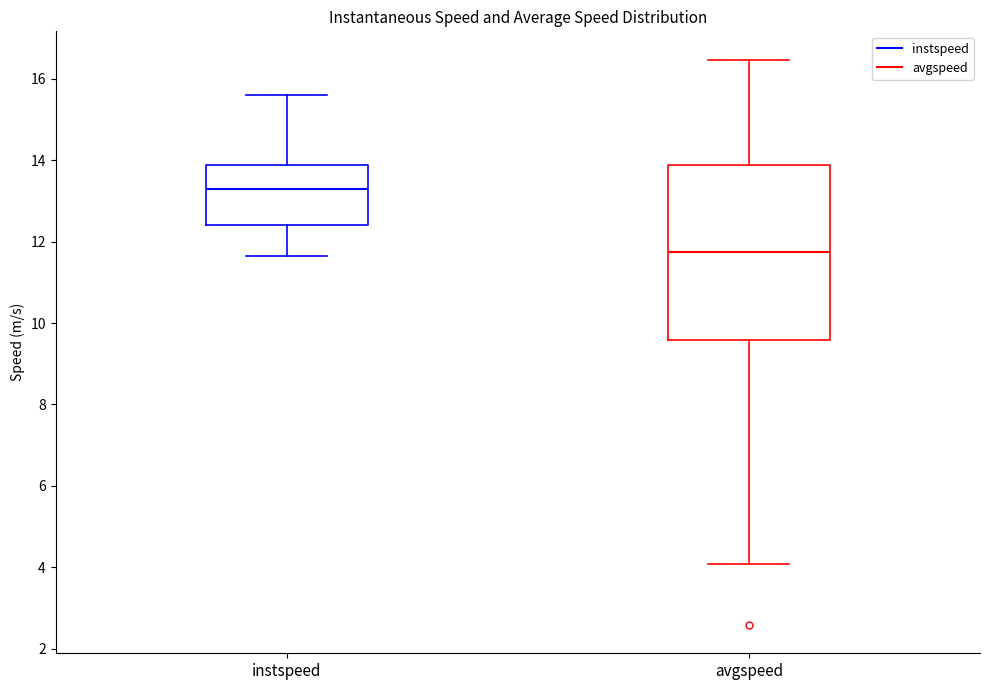

Reading left to right, transcribe this box plot: for each box, give where its median line is, the range the box spans, and where its two whiskers end, as read against the y-axis. The values are not printed on the chart, so give them approximately, as read against the axis.

instspeed: median 13.2, box 12.4 to 13.8, whiskers 11.6 to 15.6
avgspeed: median 11.8, box 9.6 to 13.8, whiskers 4.0 to 16.4